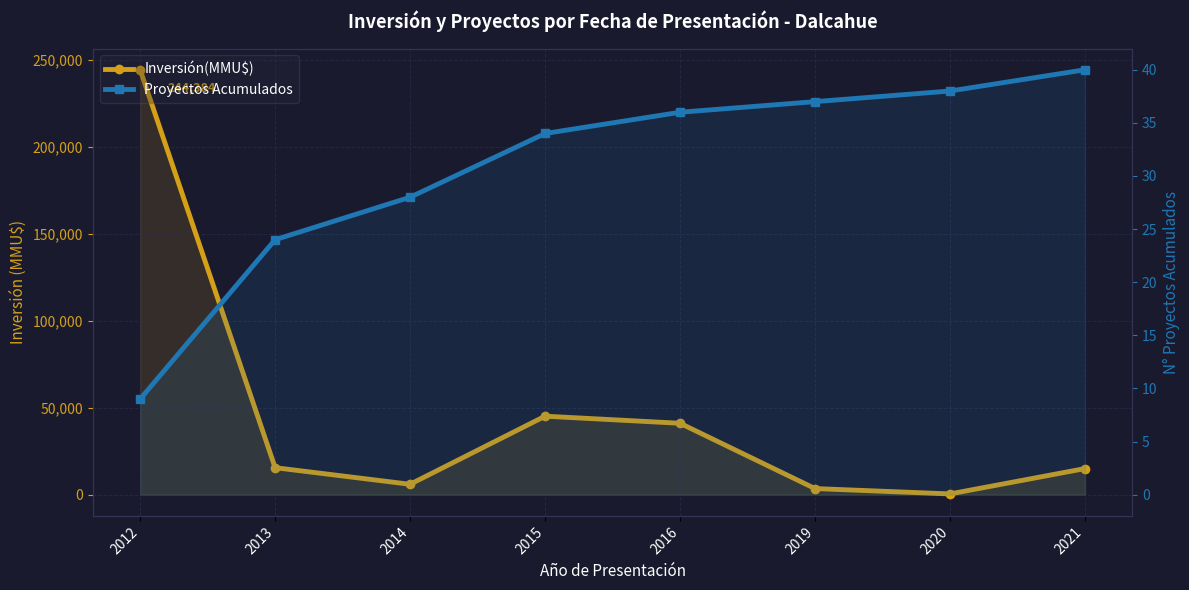

True or false: Proyectos Acumulados and Inversión(MMU$) cross at least once.

False